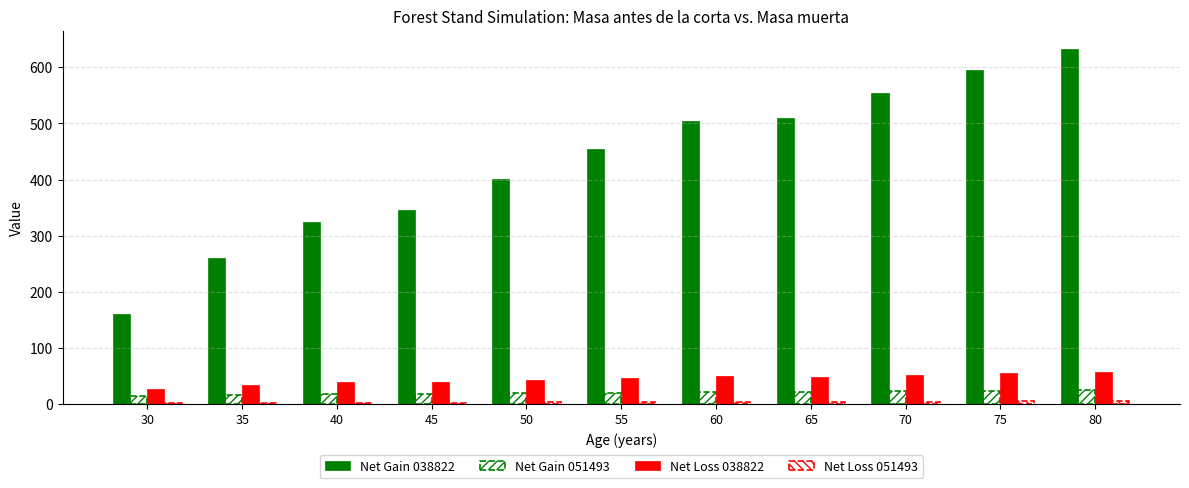

What is the difference between the second highest and second lowest values in the Net Gain 038822 series?

334.4